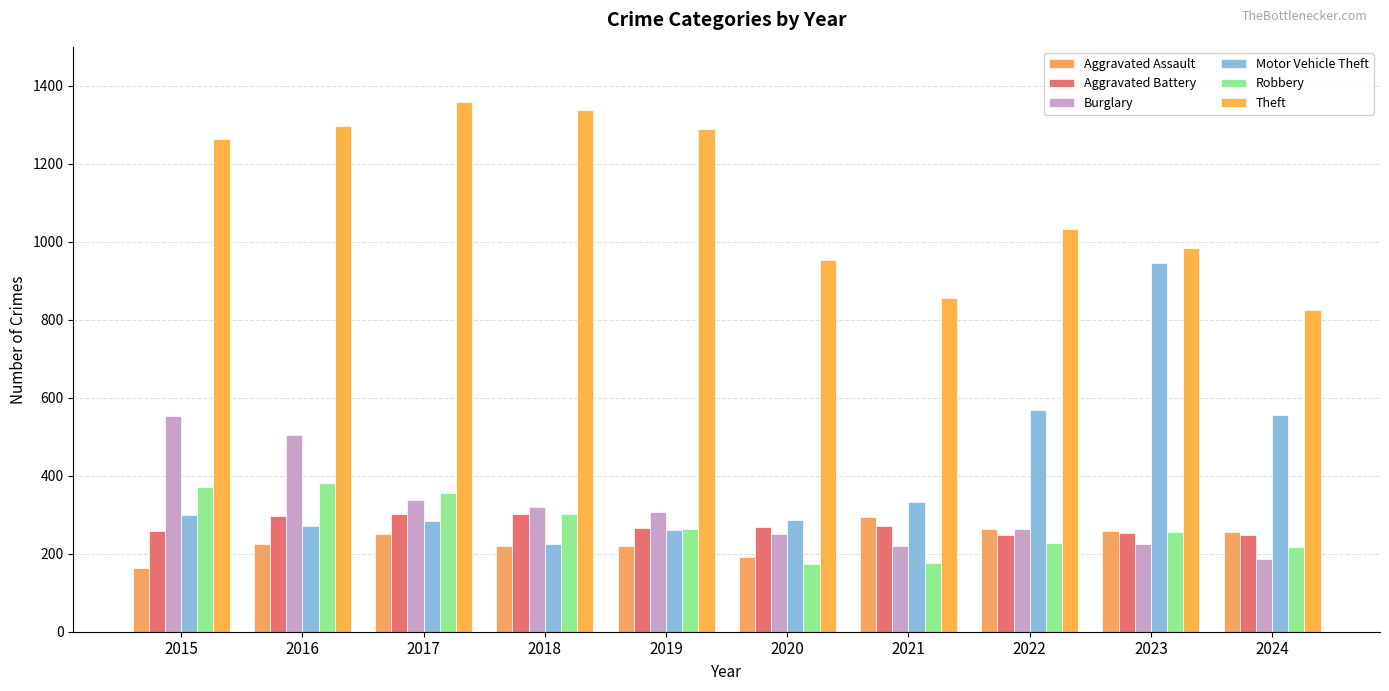

Is it true that Robbery equals 372 at 2015?

True